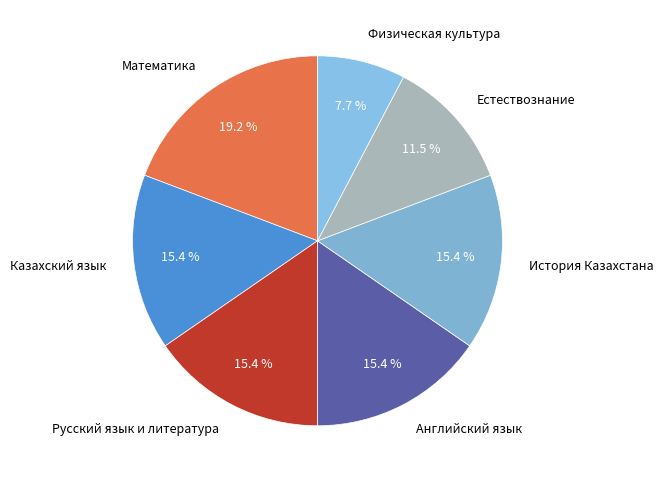

Which category has the biggest portion of the pie?

Математика